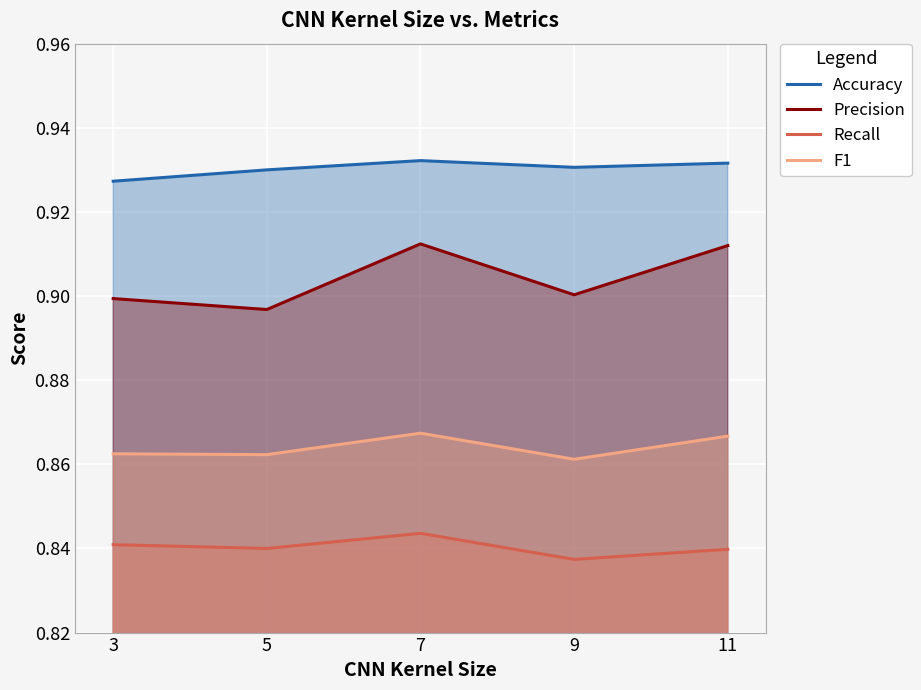

Which series has the largest total across all categories?

Accuracy